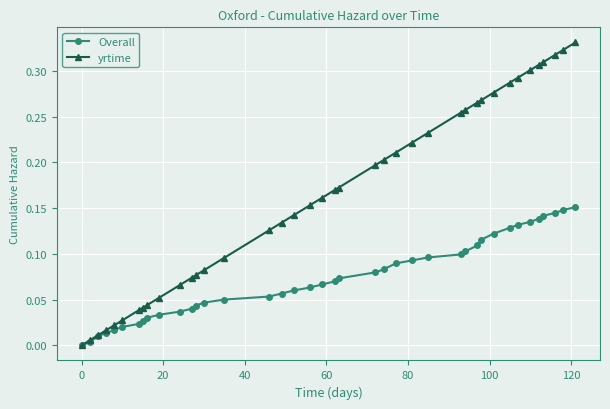

How many data points in yrtime are above 0?

39